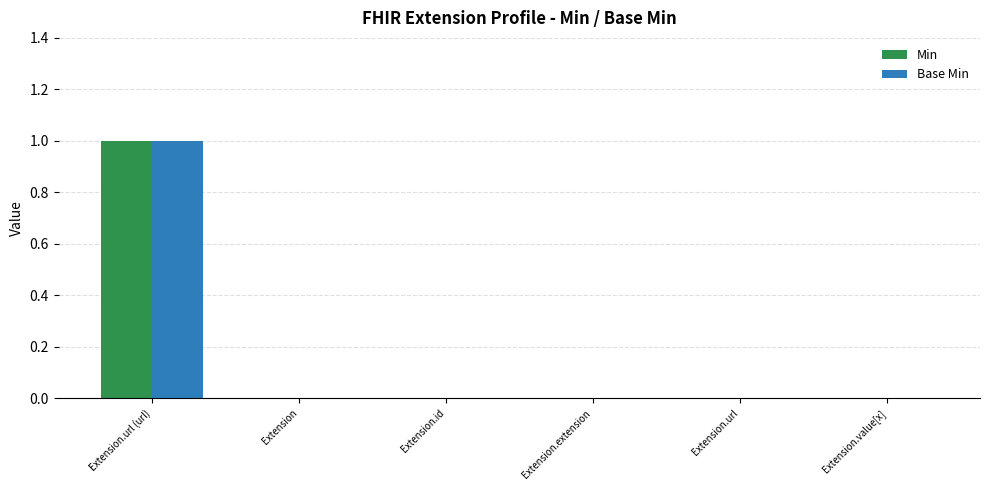

The value of Base Min at Extension.value[x] is 0. True or false?

True